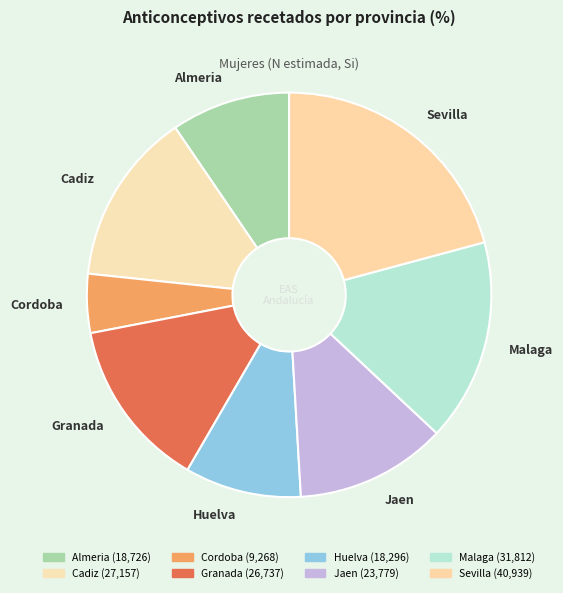

True or false: Malaga accounts for 16% of the total.

True